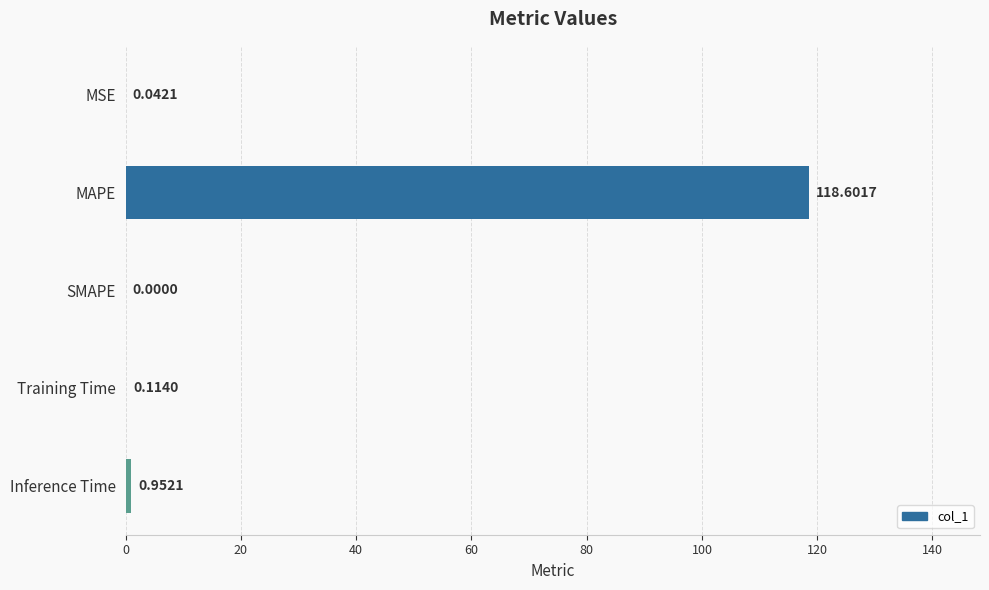

Where is the data nearest to the value 59?

Inference Time